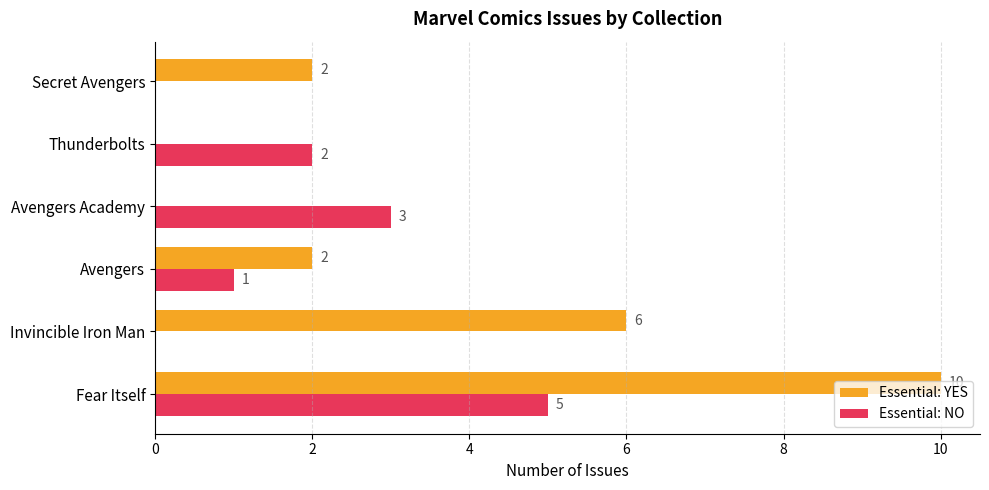

How many Essential: NO values are between 0 and 3?

5